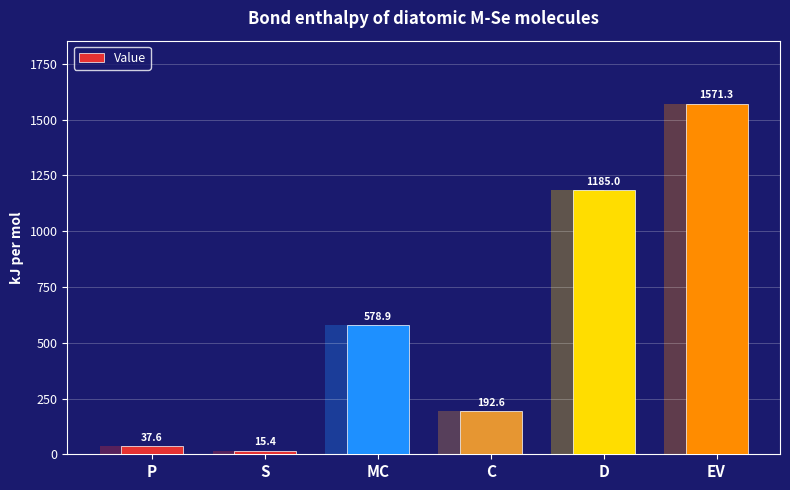

The value at S is 10.1. True or false?

False